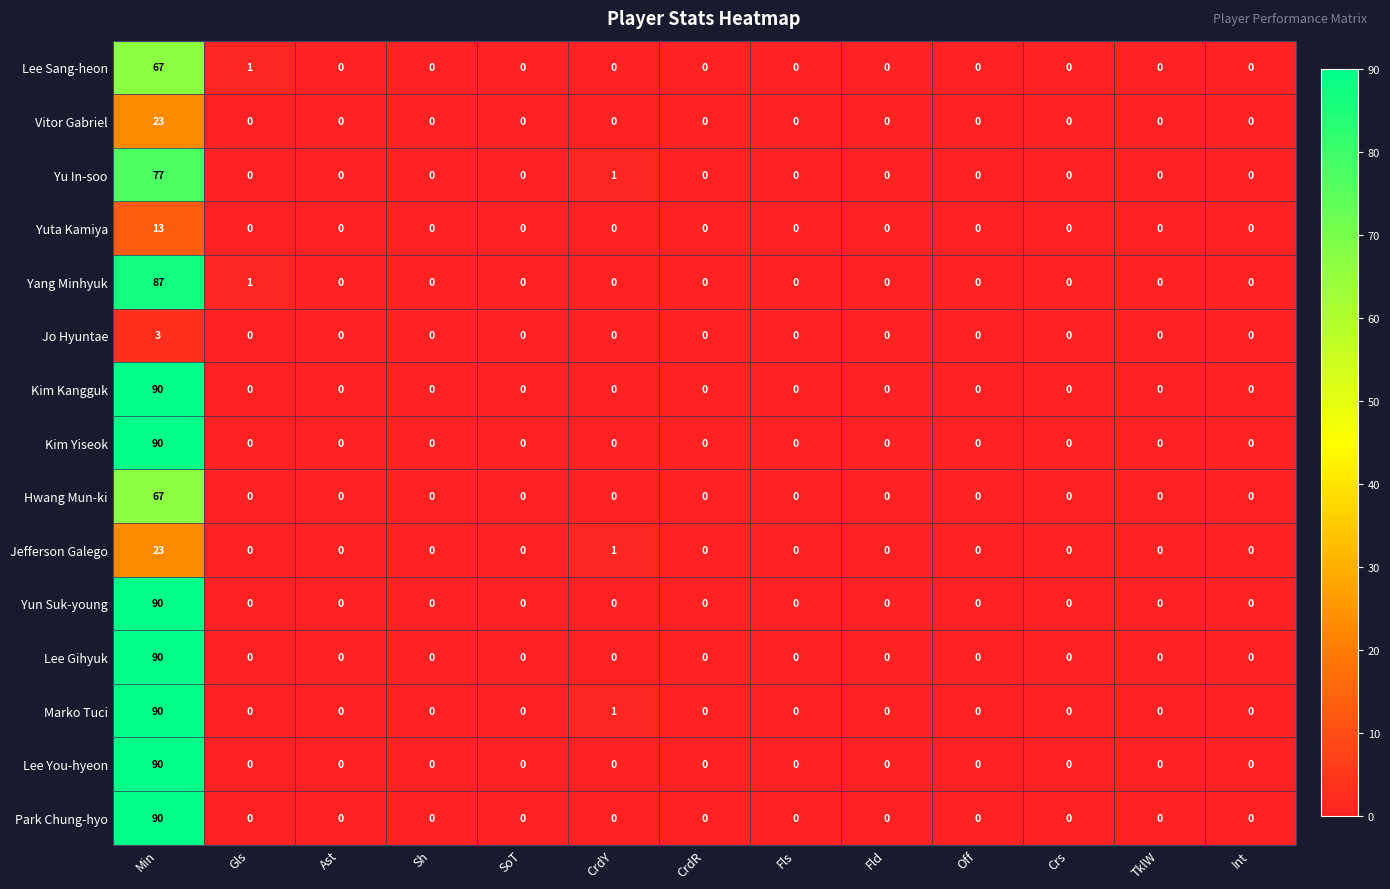

Which series has the largest total across all categories?

Marko Tuci